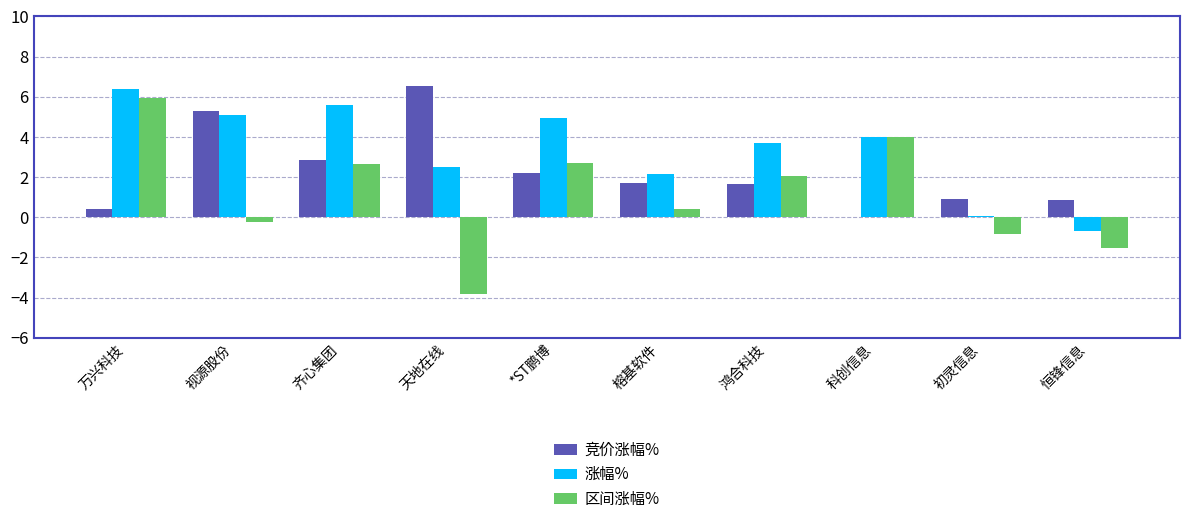

The 竞价涨幅% series shows 0.3 at 恒锋信息. True or false?

False